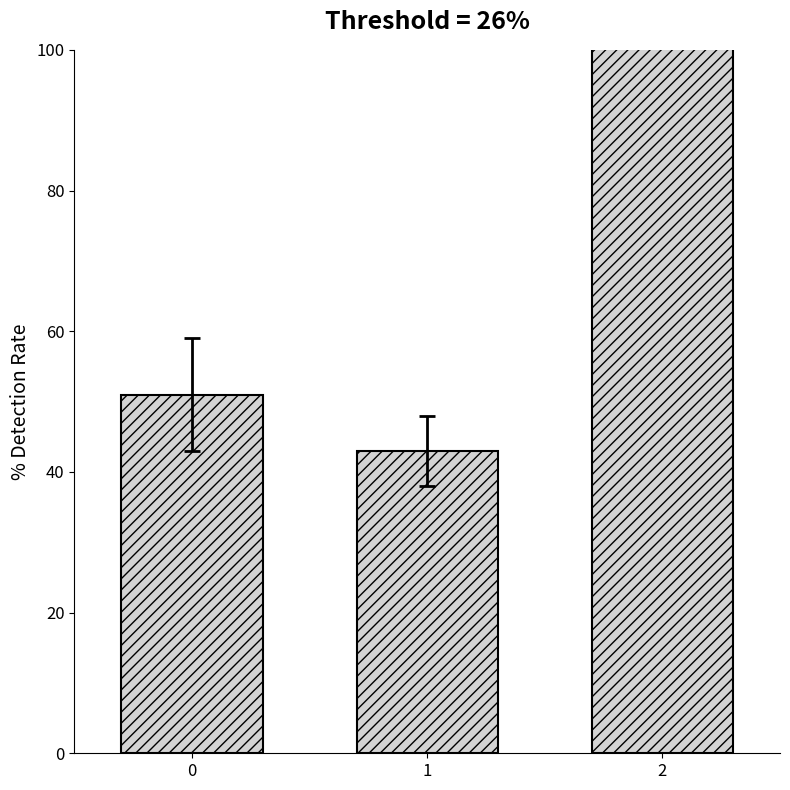

The value at 2 is 160. True or false?

True